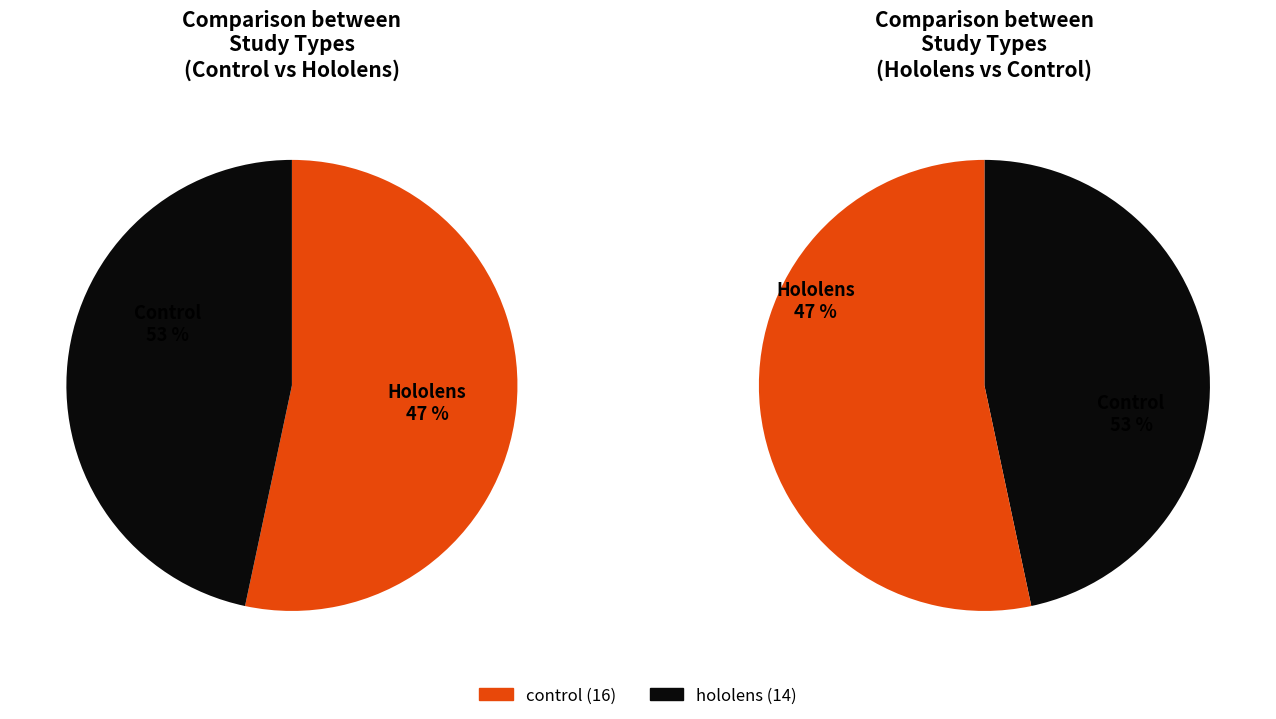

Rank the categories by value from highest to lowest.

control, hololens